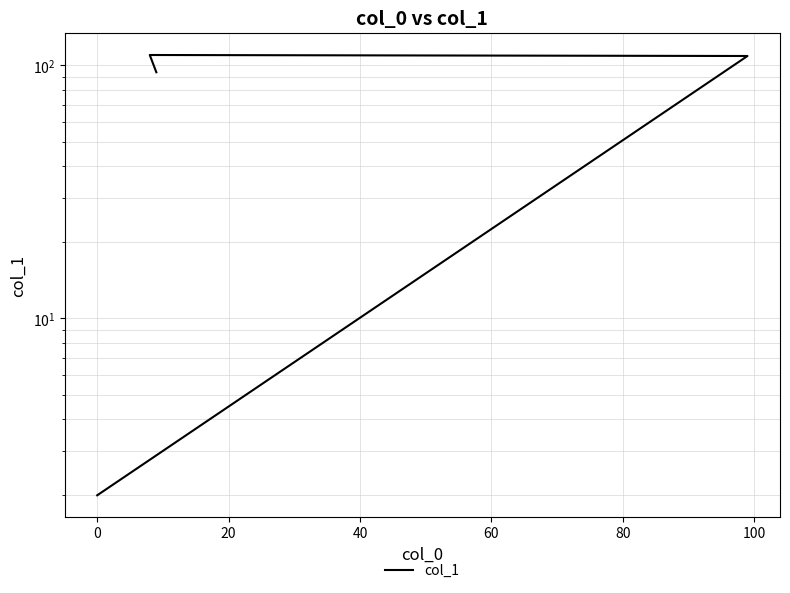

Which has a higher value, 40 or 20?

20